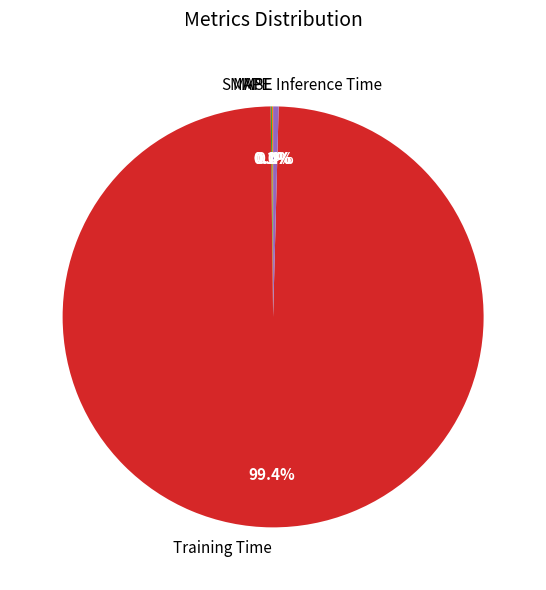

Is Training Time the majority of the pie?

Yes